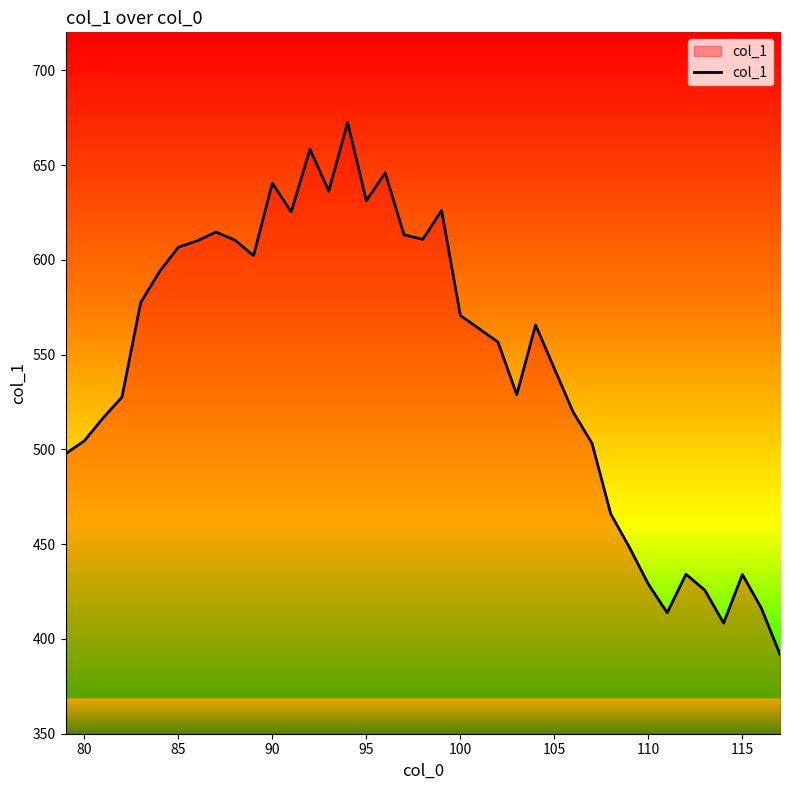

What is the maximum value shown in the chart?

672.4